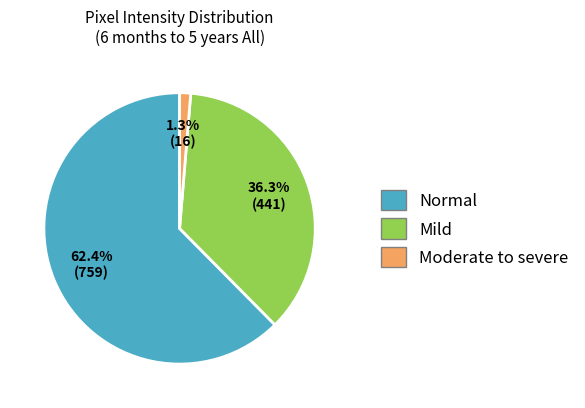

Rank the categories by value from highest to lowest.

Normal, Mild, Moderate to severe